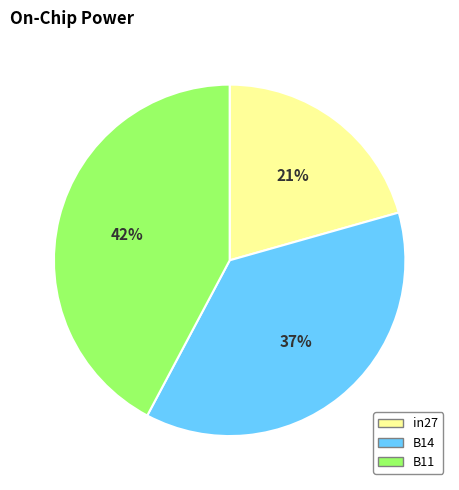

What is the smallest slice in the pie chart?

in27